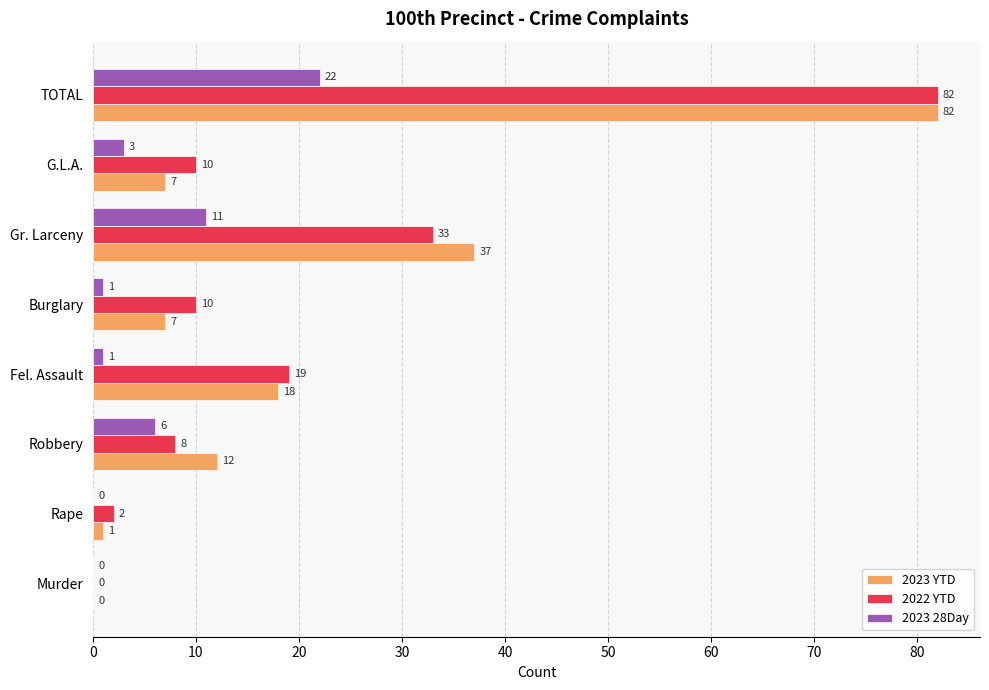

Which series changed the most between Robbery and Fel. Assault?

2022 YTD